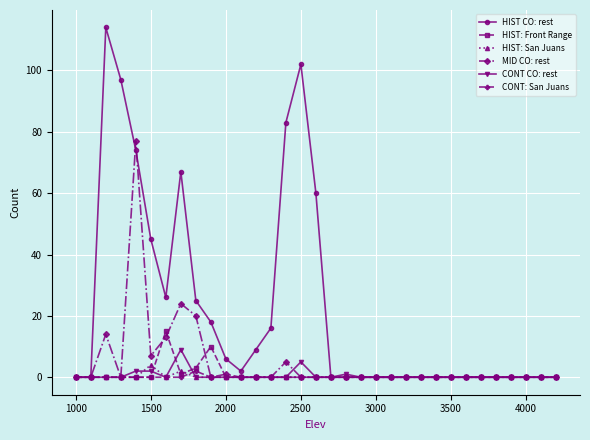

At how many categories does at least one series exceed 88?

3